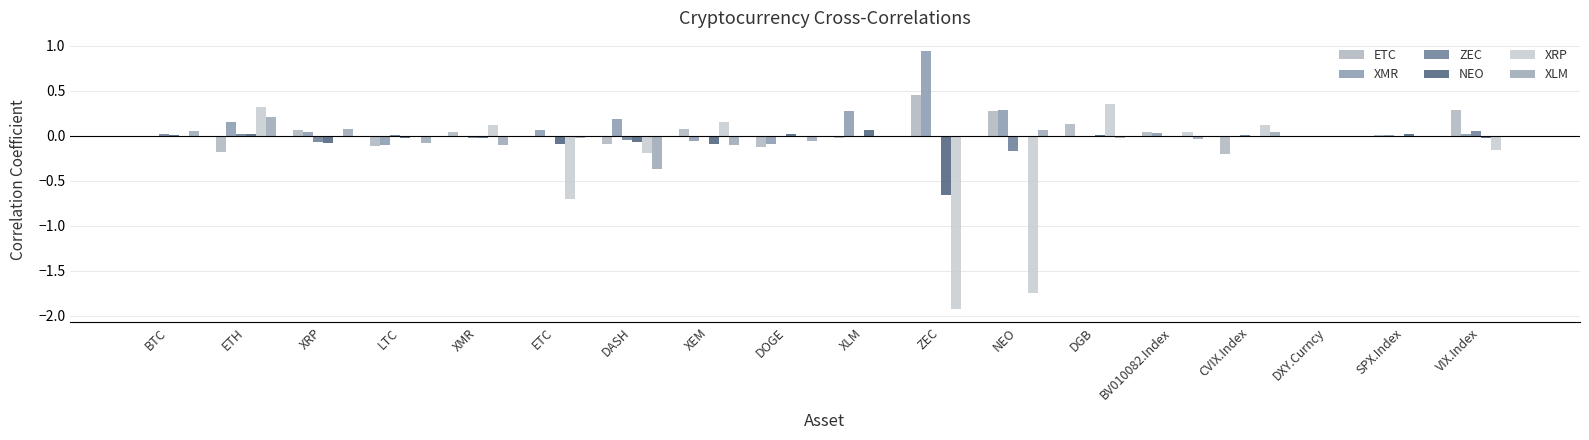

Between ETH and LTC, which series saw the biggest shift?

XRP